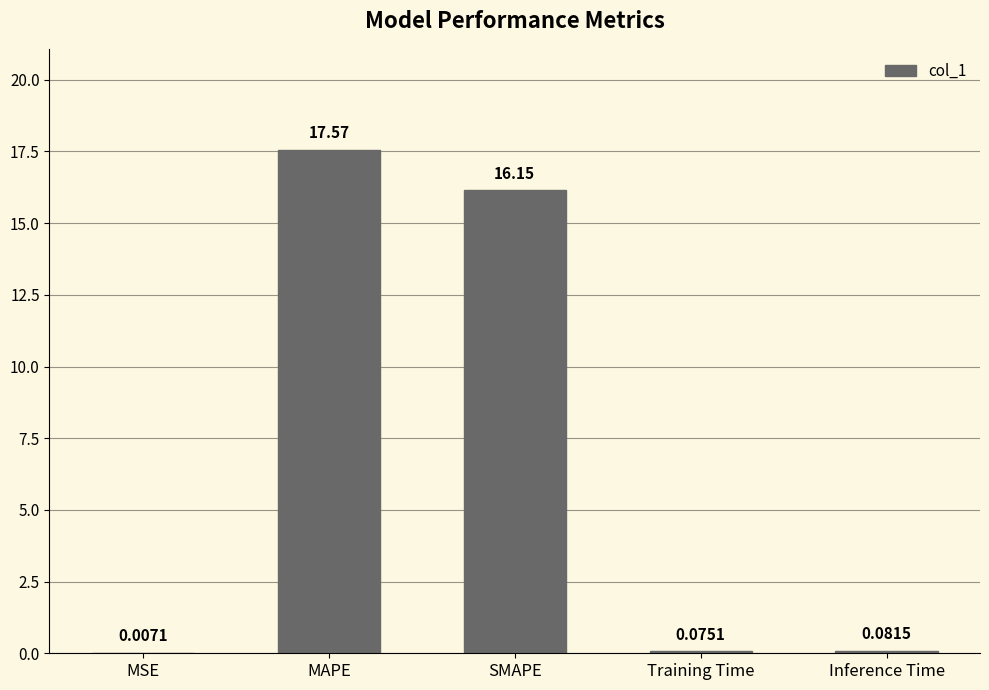

Where is the data nearest to the value 8?

Inference Time